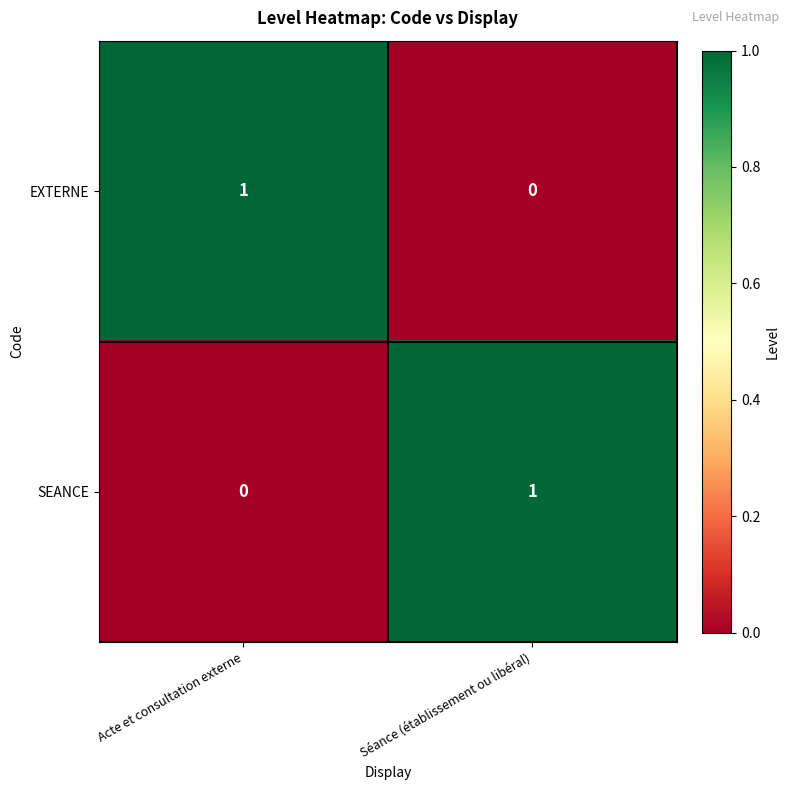

At which label does EXTERNE reach its peak?

Acte et consultation externe